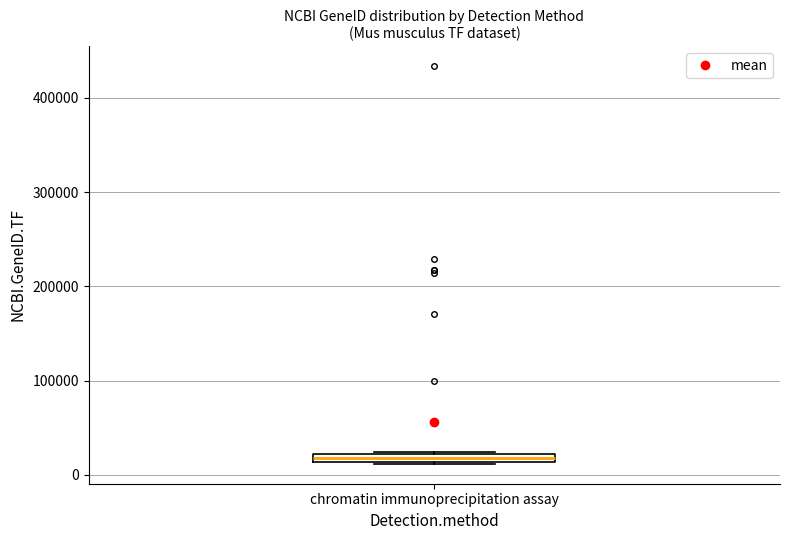

Where is the upper edge of the box for chromatin immunoprecipitation assay on the y-axis? The values are not printed on the chart, so give them approximately, as read against the axis.

20000